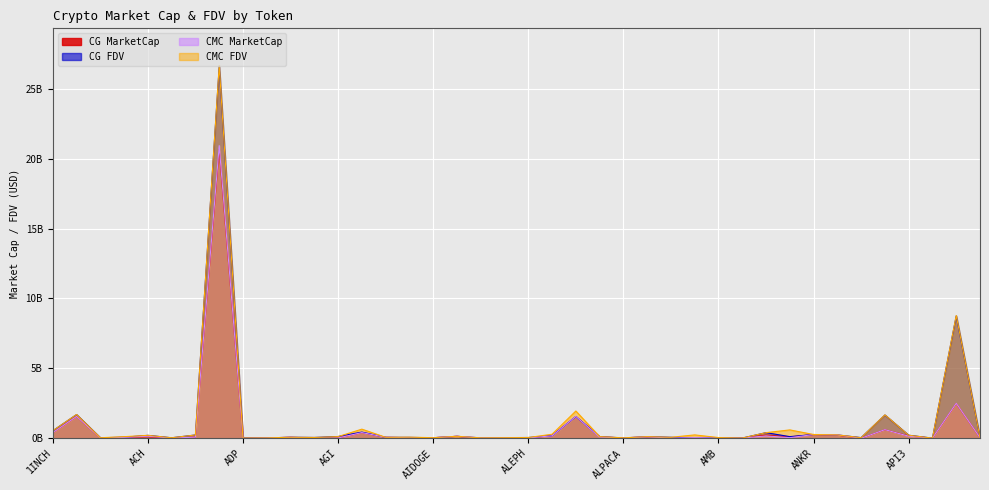

What is the label of the 10th point from the left?

ADX